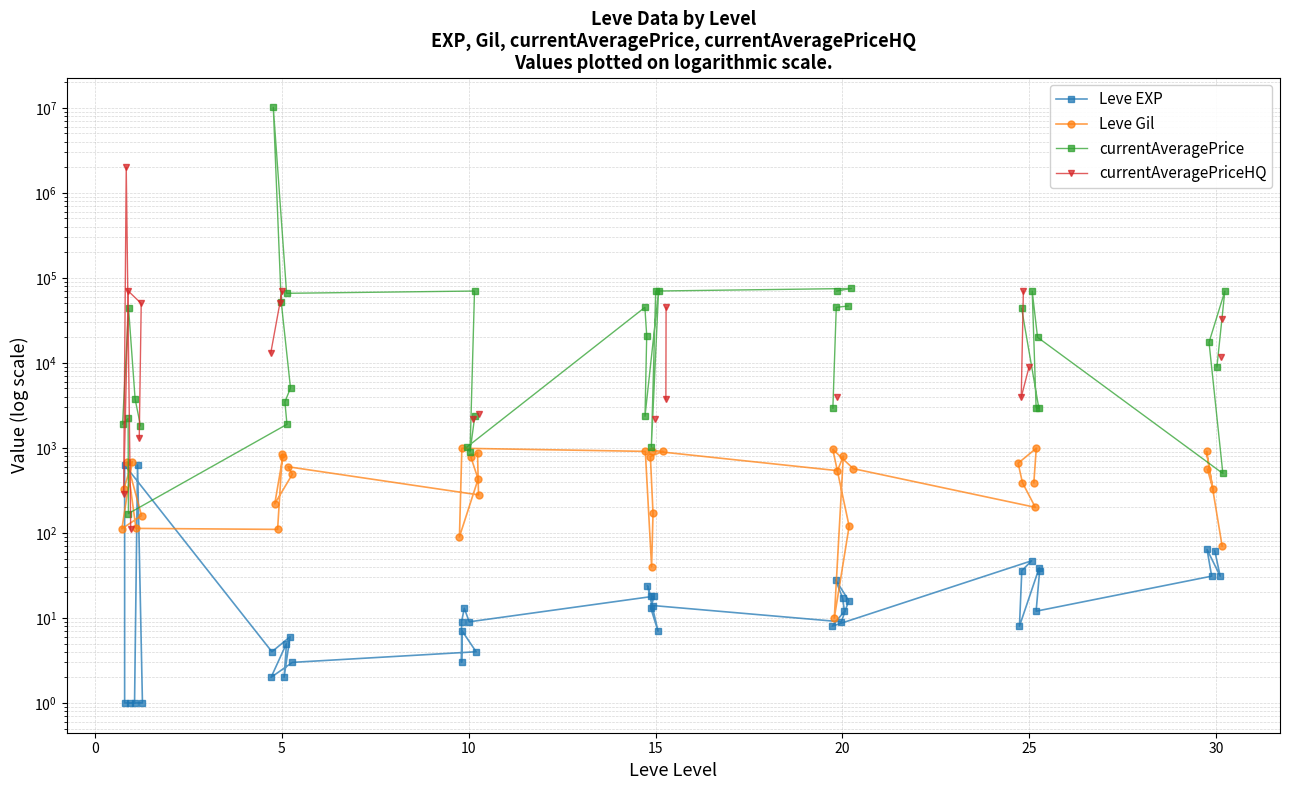

How many data points in Leve Gil are above 560?

18